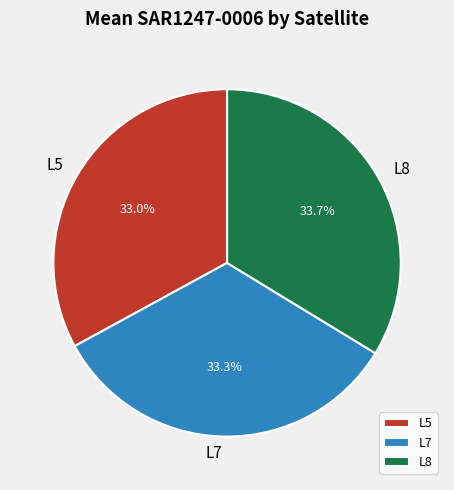

Approximately how many times larger is the value at L7 compared to L8?

1.0